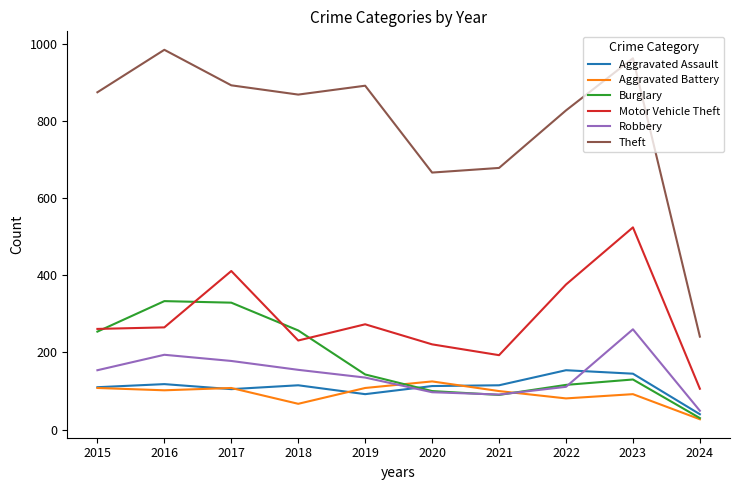

True or false: Theft and Robbery cross at least once.

False